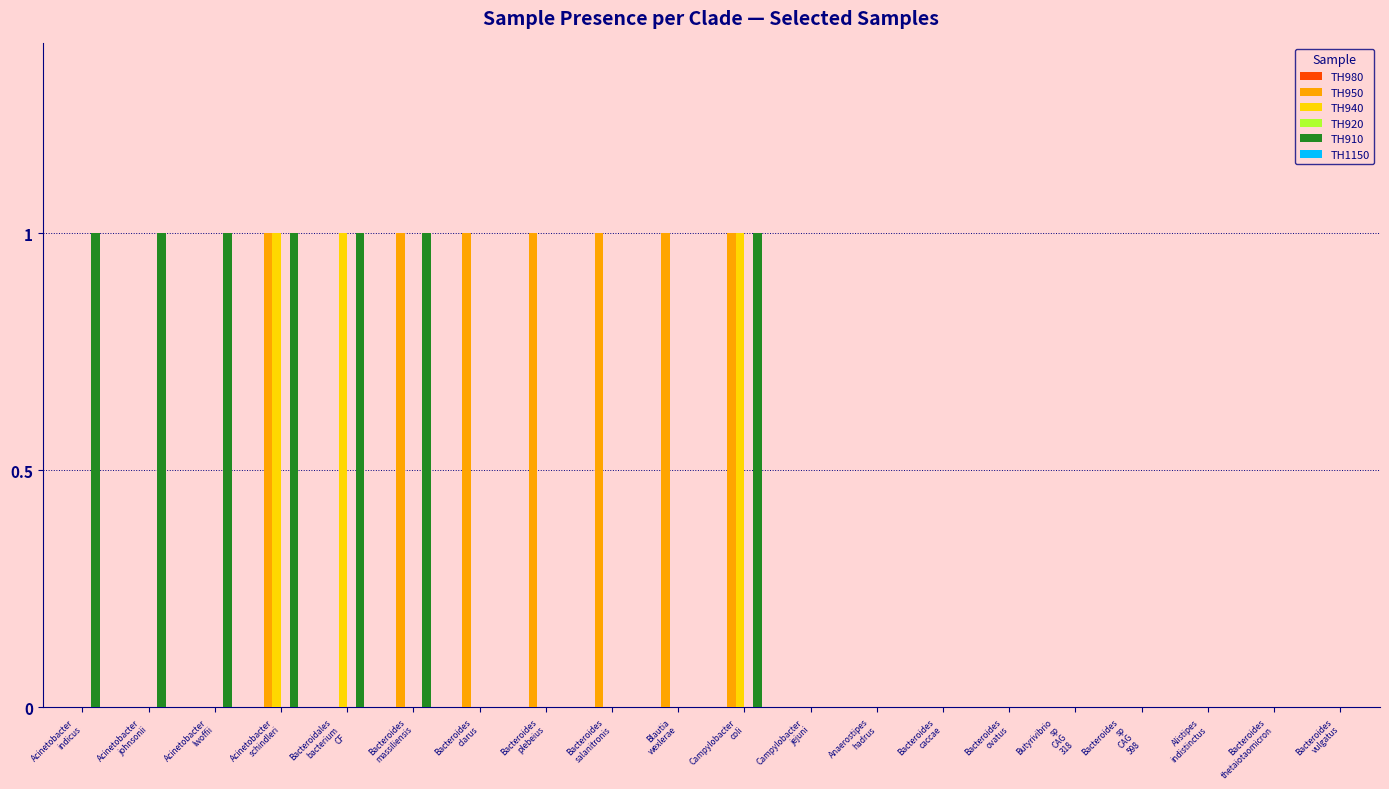

What is the sum of all TH940 values?

3